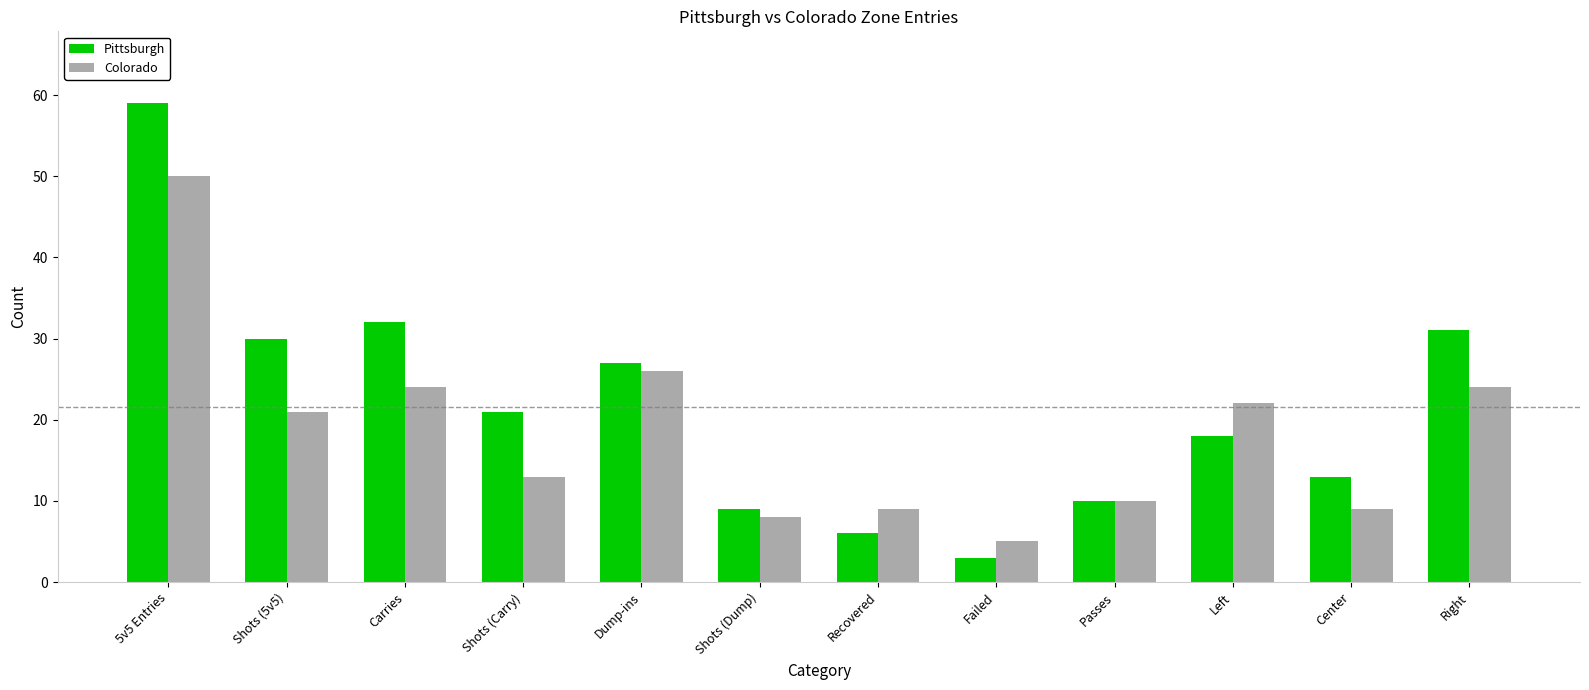

How many data points in Pittsburgh are less than 21?

6